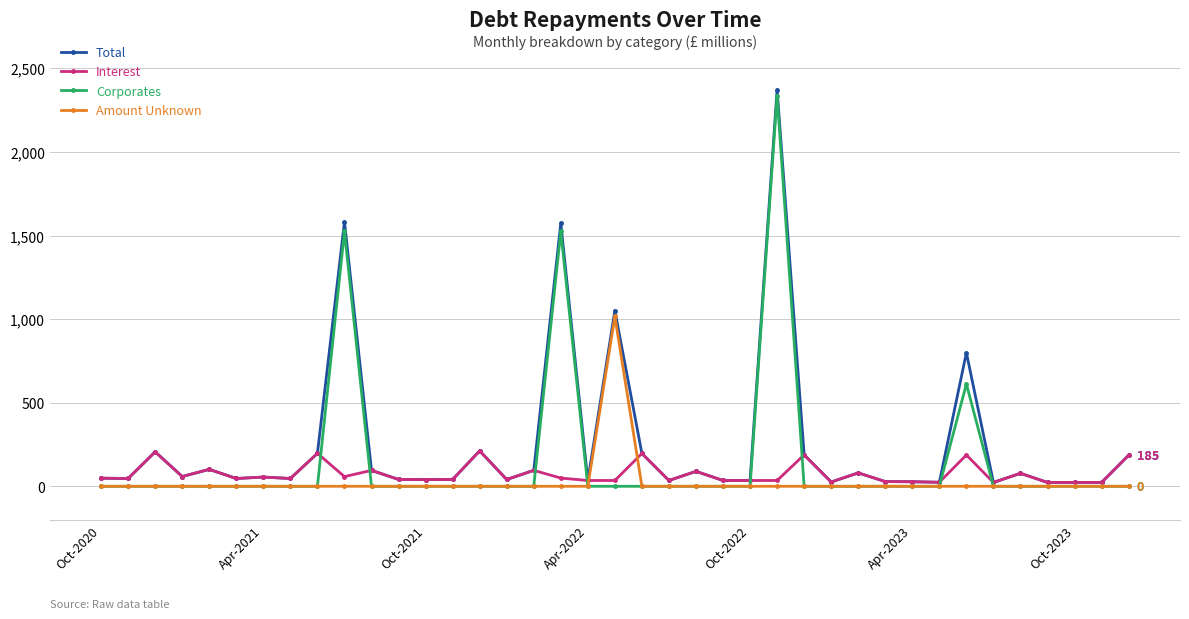

How many distinct data groups are displayed?

4